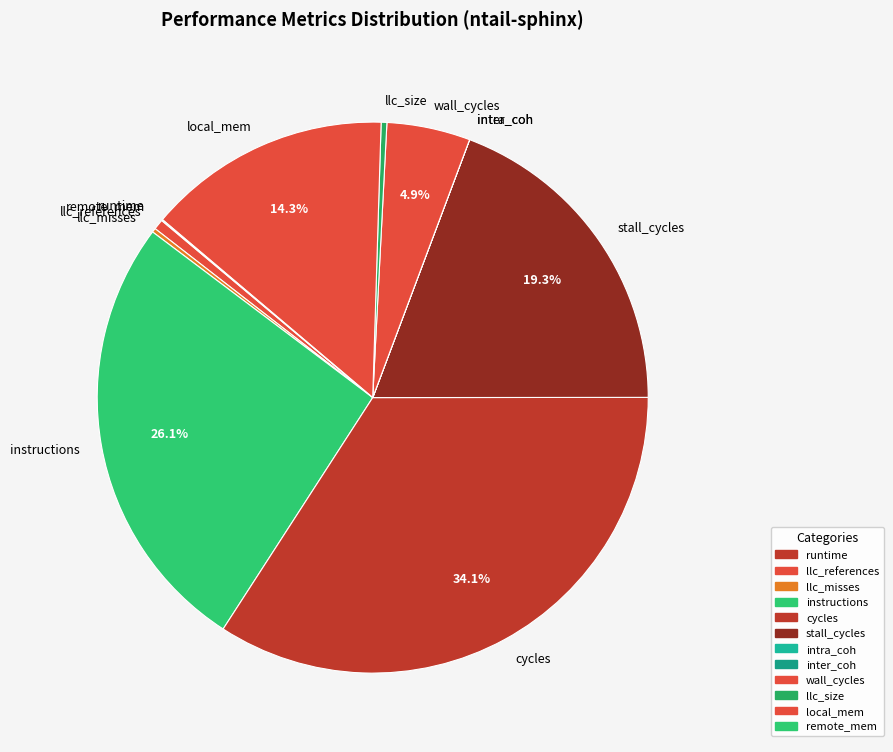

What is the largest slice in the pie chart?

cycles